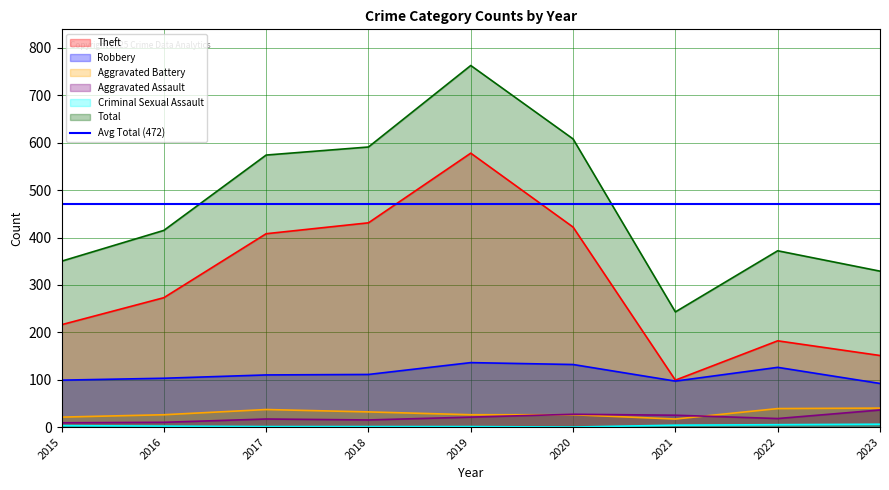

What is the minimum value for Theft?

99